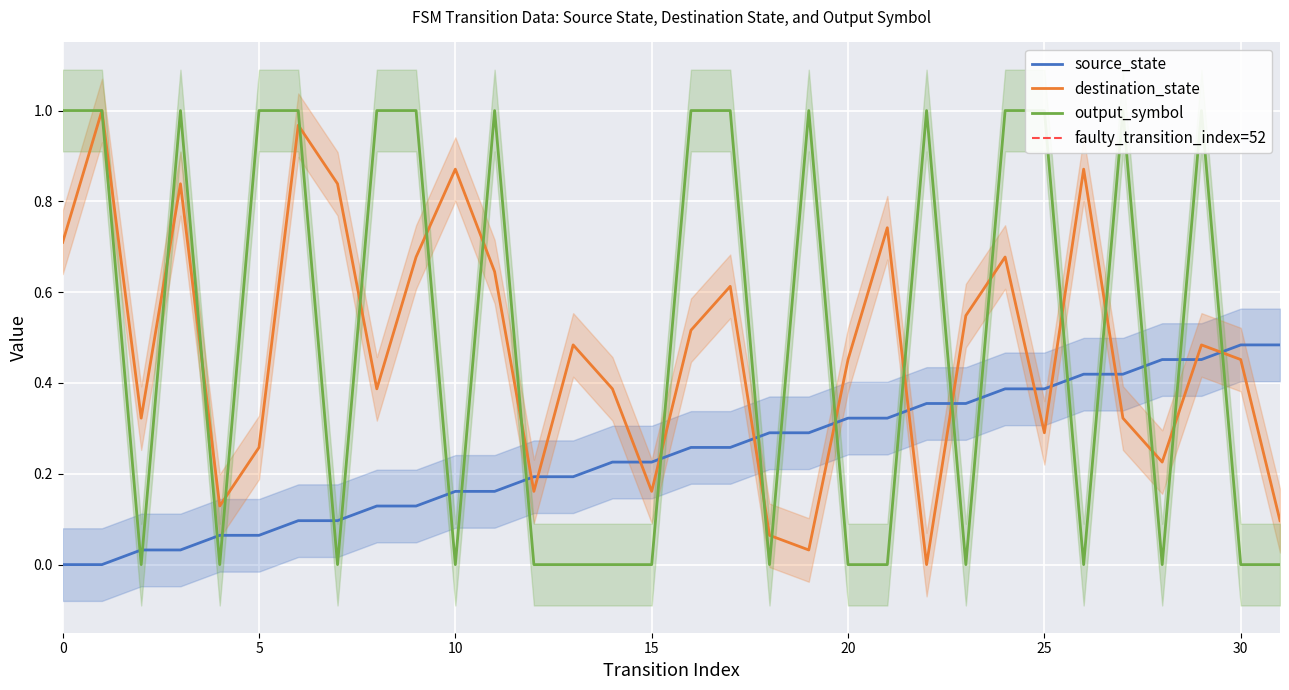

True or false: destination_state and output_symbol cross at least once.

True